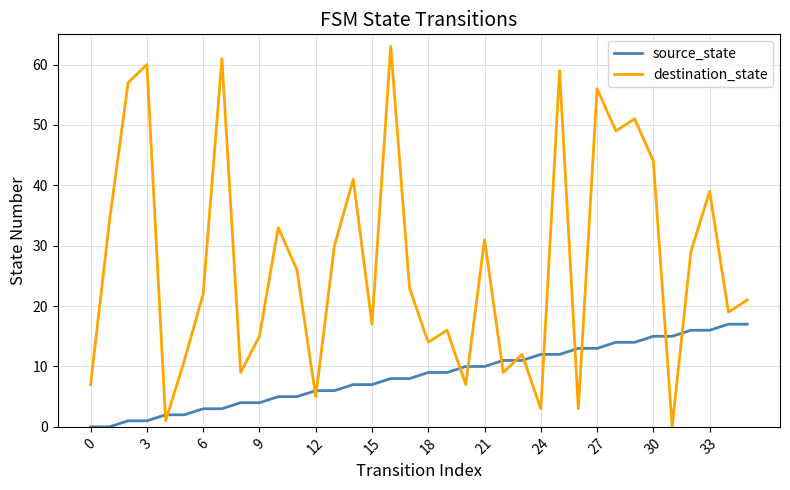

Which series has the largest range (max minus min)?

destination_state